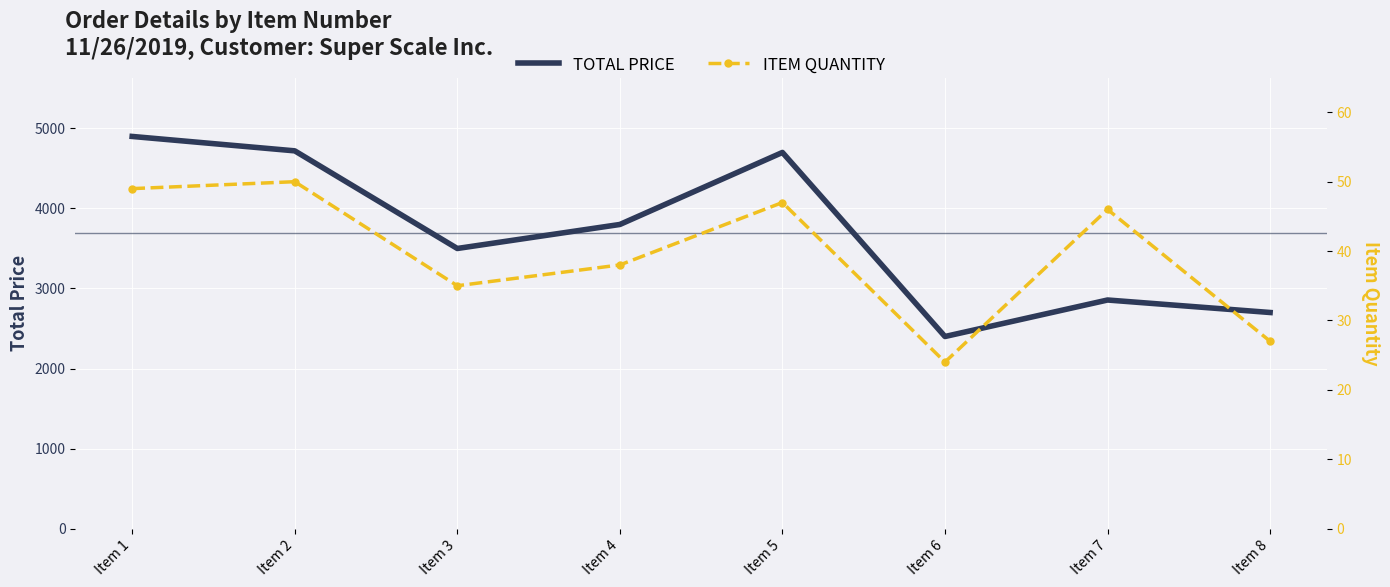

What is the difference between the maximum and minimum values in the ITEM QUANTITY series?

26.0